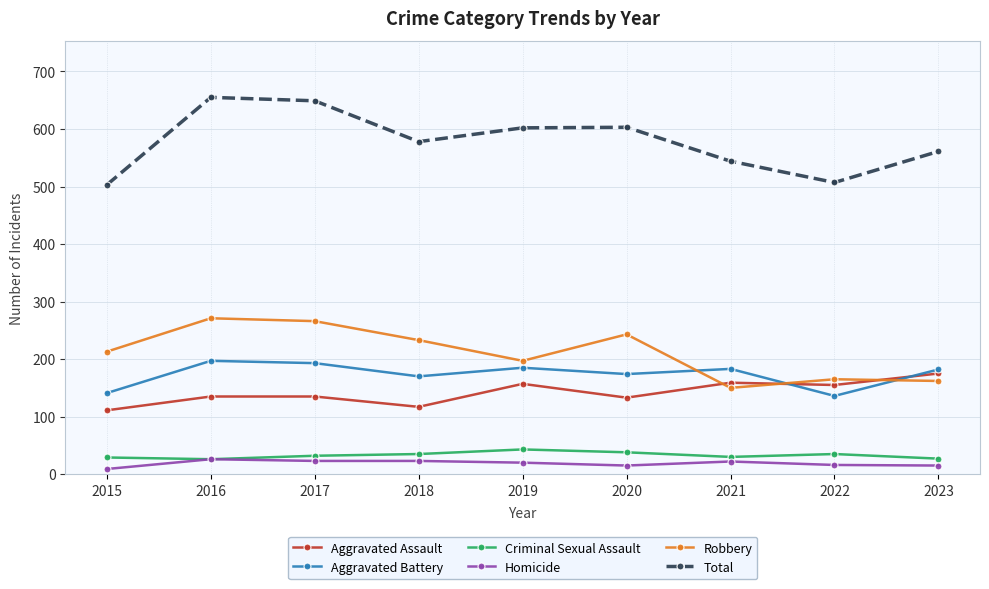

At which label does Total first exceed 578?

2016